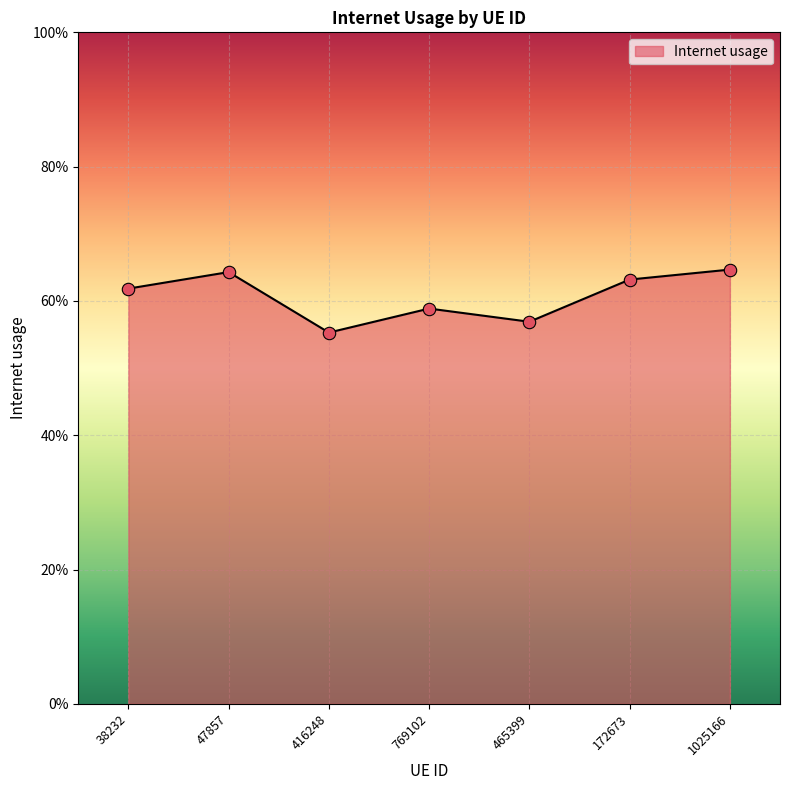

Which has a higher value, 172673 or 465399?

172673